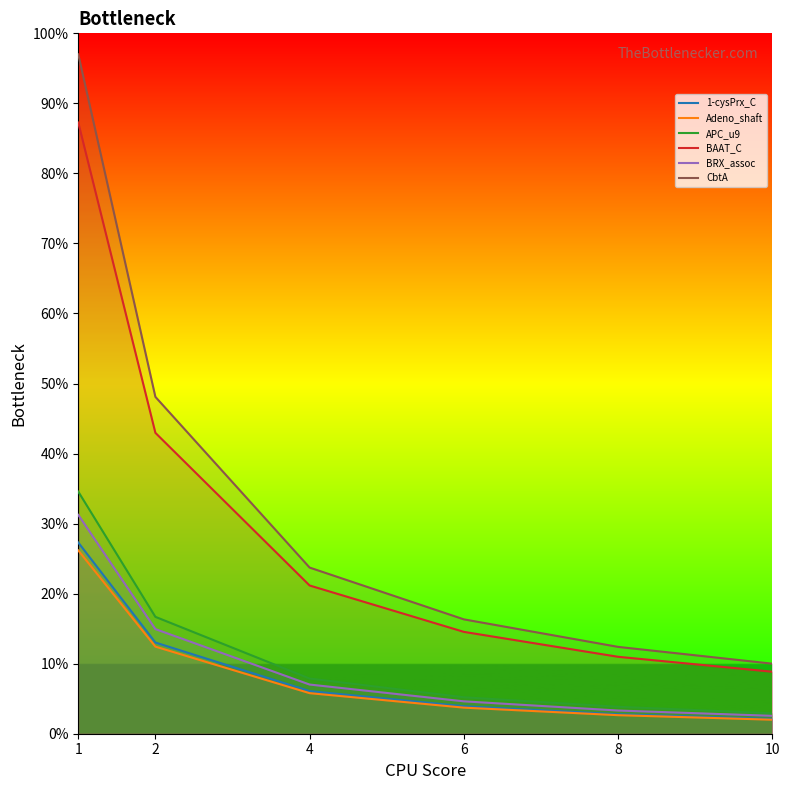

True or false: Adeno_shaft and APC_u9 intersect in this chart.

False